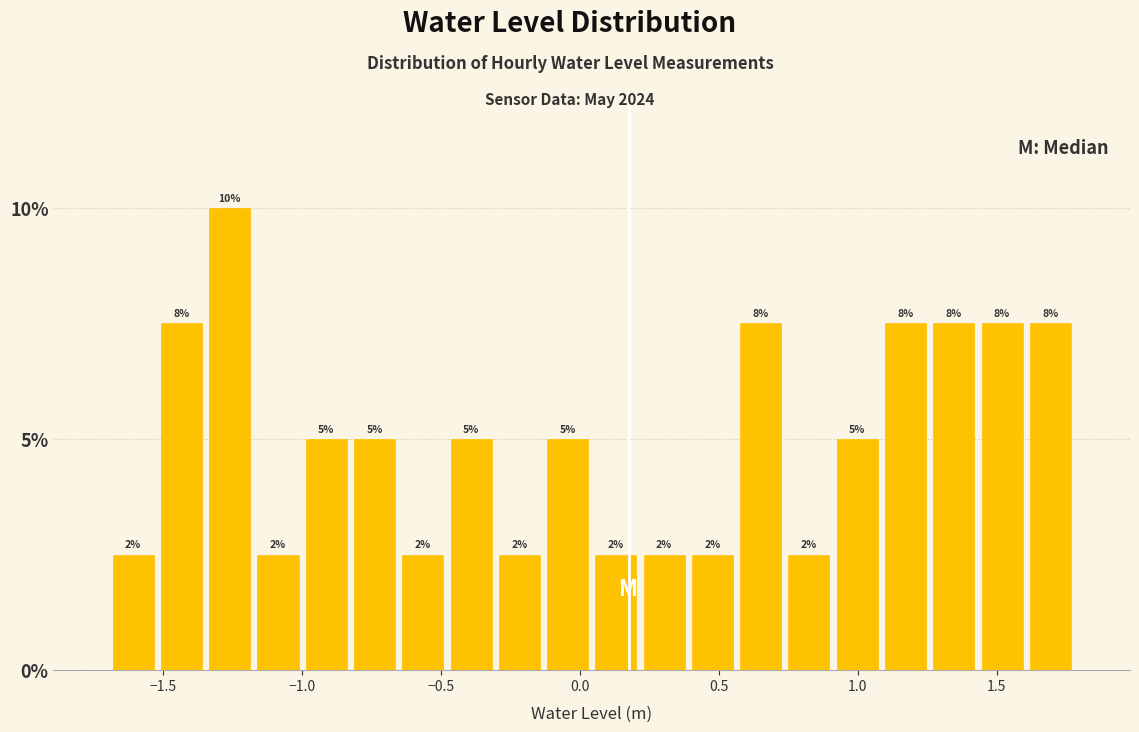

Read against the x-axis, roughly where is the centre of the tallest bar?

-1.25